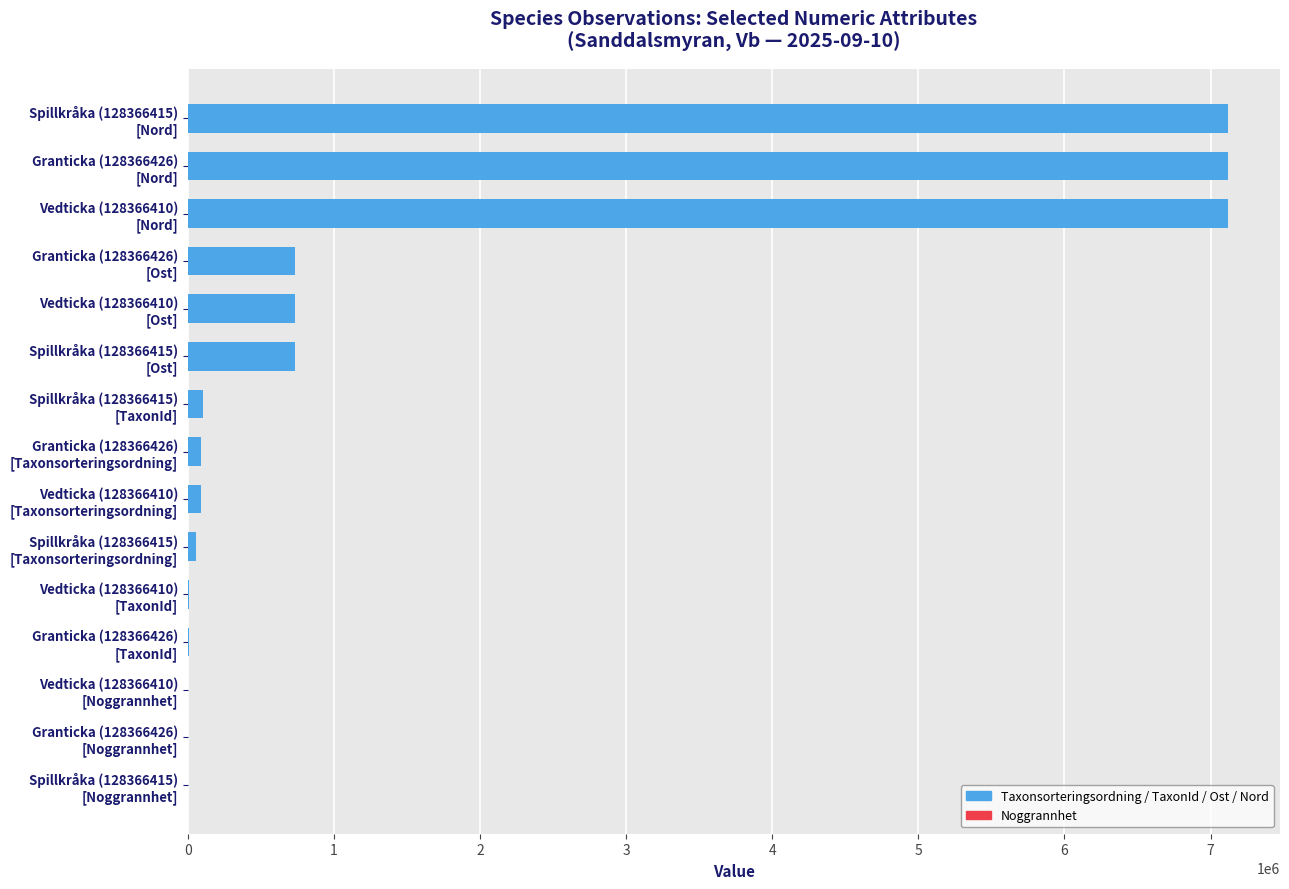

What is the sum of all values?

23901371